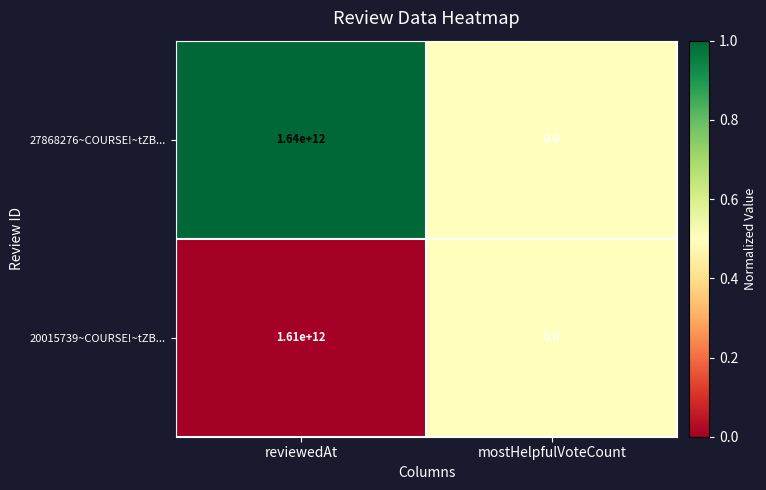

List the series in order of their peak value, lowest first.

20015739~COURSE!~tZB..., 27868276~COURSE!~tZB...